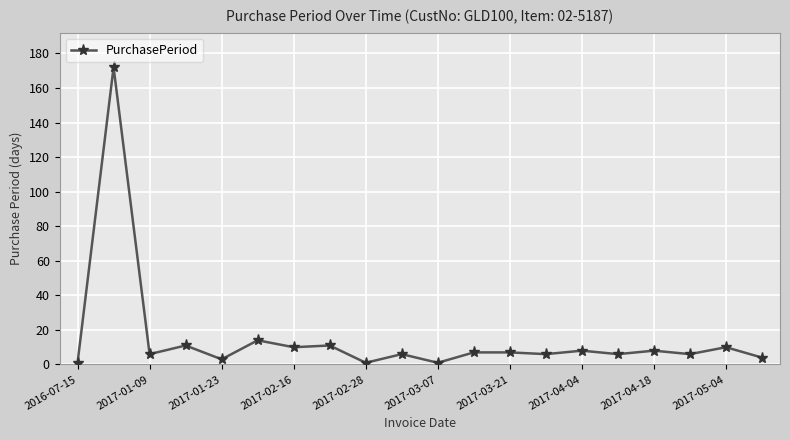

Reading left to right, transcribe all the data shown in this chart.

1	172	6	11	3	14	10	11	1	6	1	7	7	6	8	6	8	6	10	4